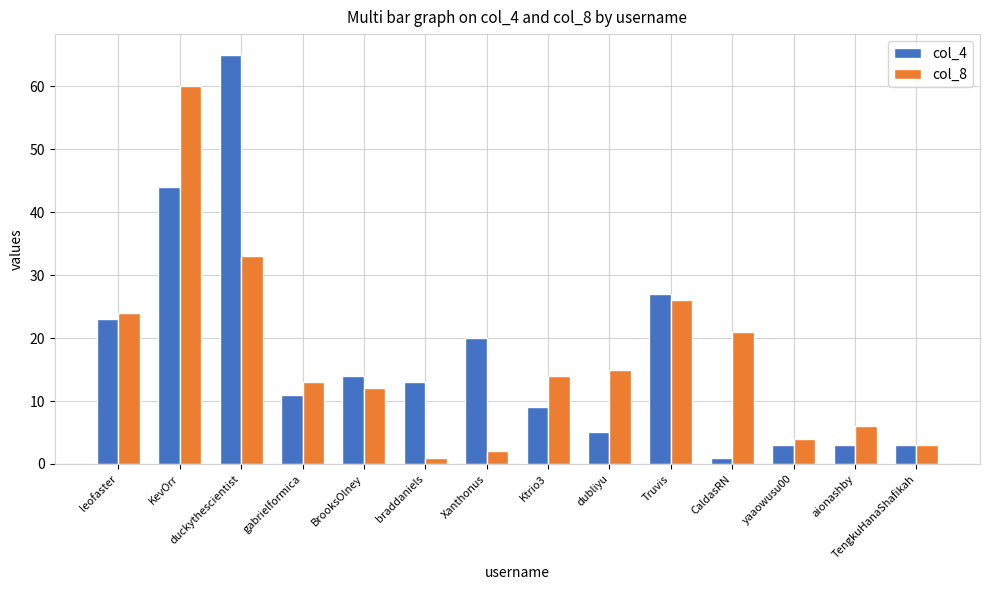

True or false: col_4 has a value of 5 at dubliyu.

True